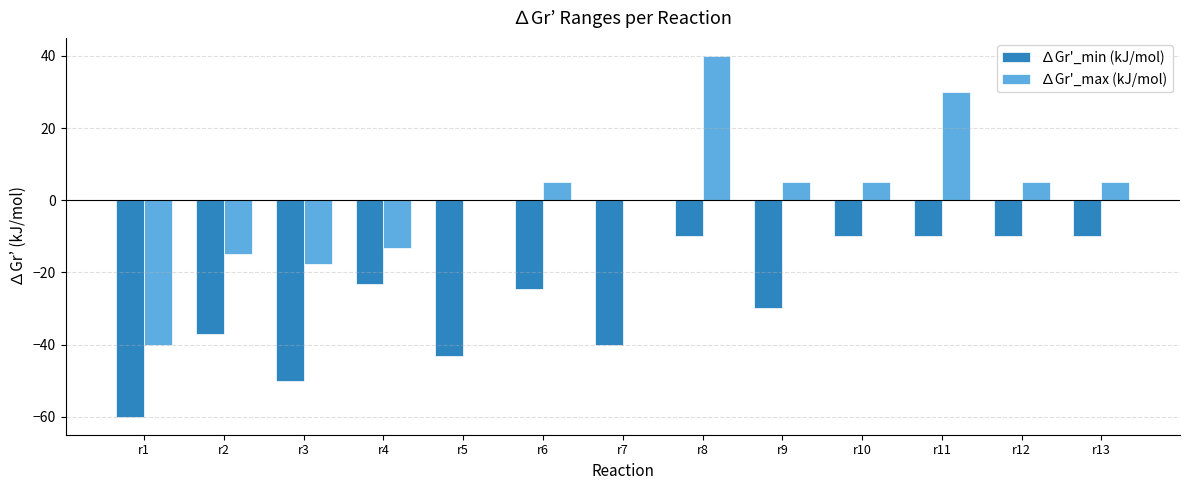

Which series has the largest range (max minus min)?

∆Gr'_max (kJ/mol)